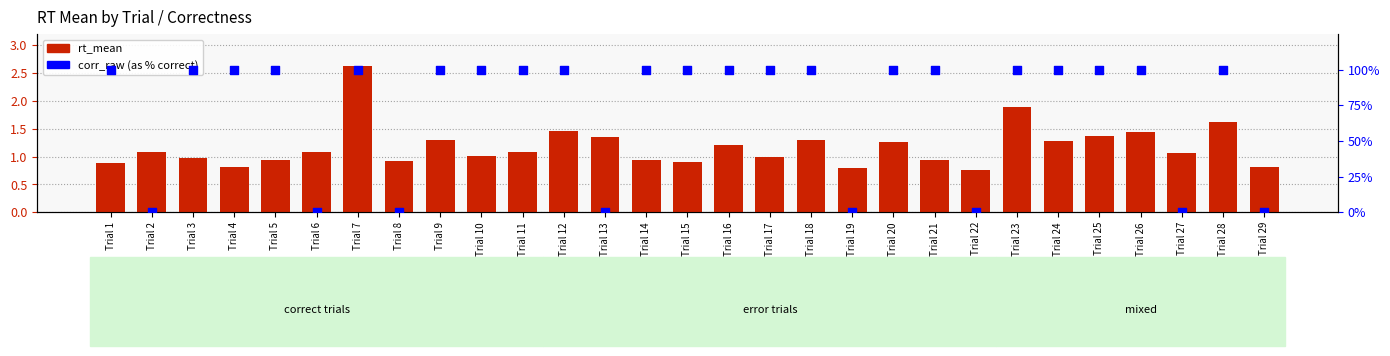

Which series has the widest spread of Y values?

corr_raw (pct)